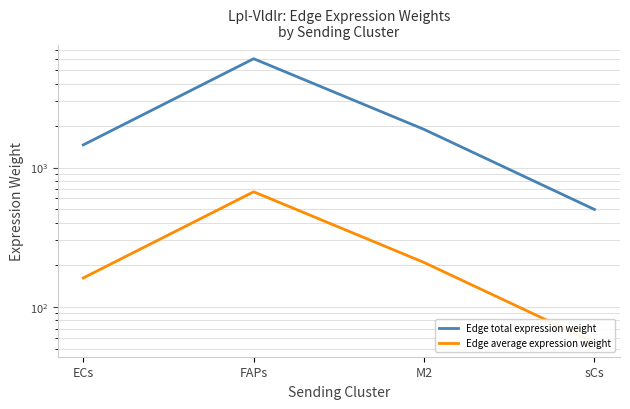

True or false: Edge average expression weight has a value of 107.4 at M2.

False